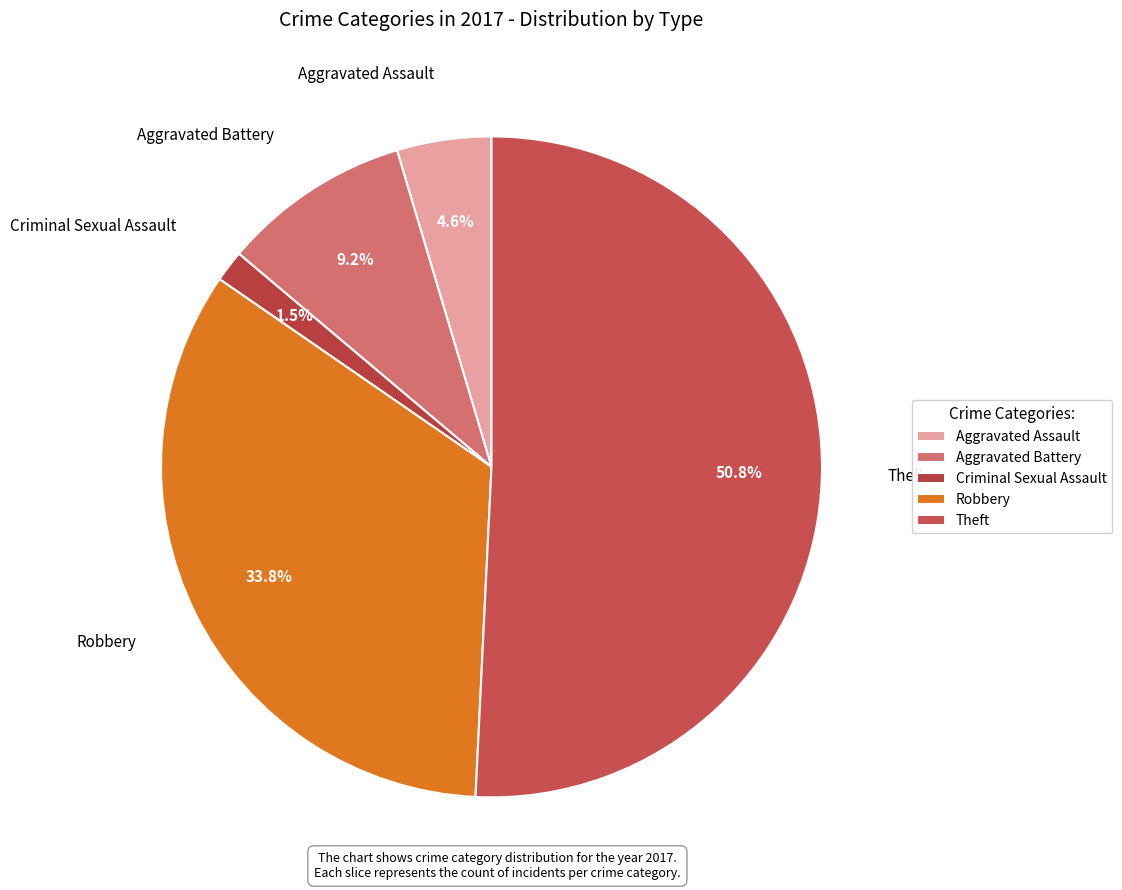

What is the largest slice in the pie chart?

Theft